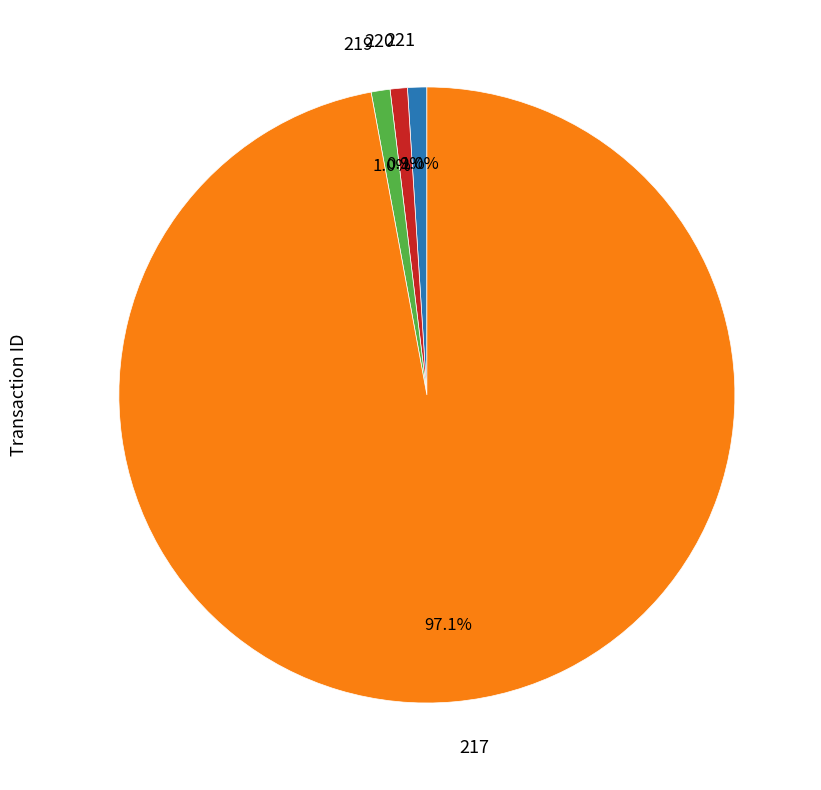

What is the largest slice in the pie chart?

217